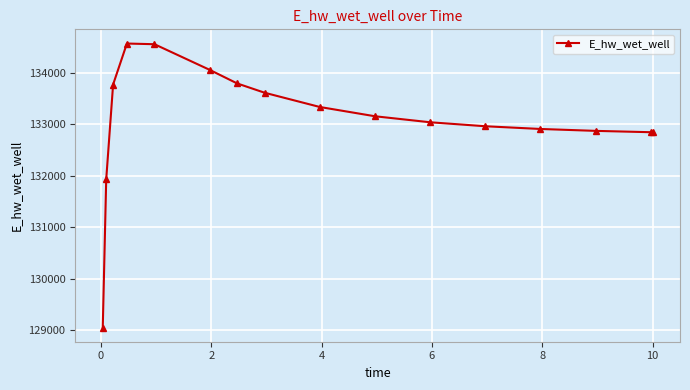

What is the difference between the maximum and second lowest values?

2641.7